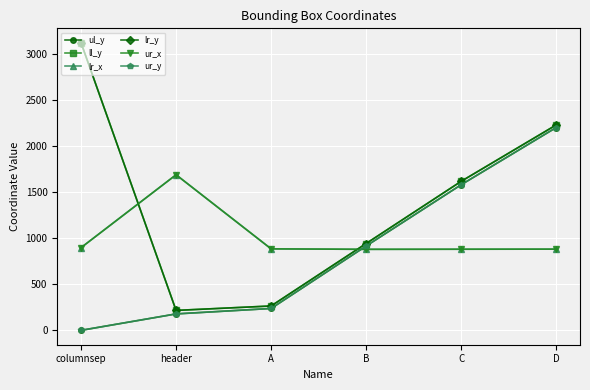

How many data points does each series have?

6